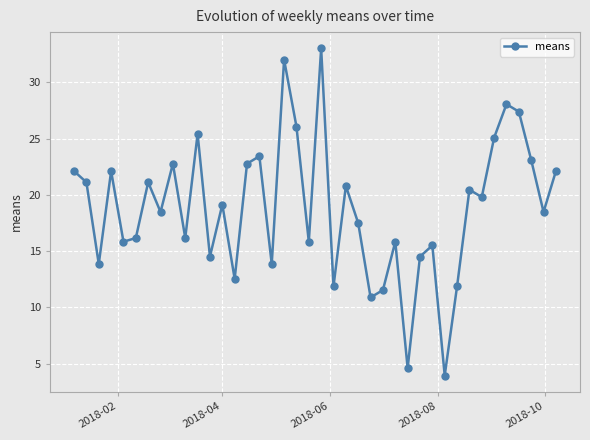

How many values exceed 19?

20